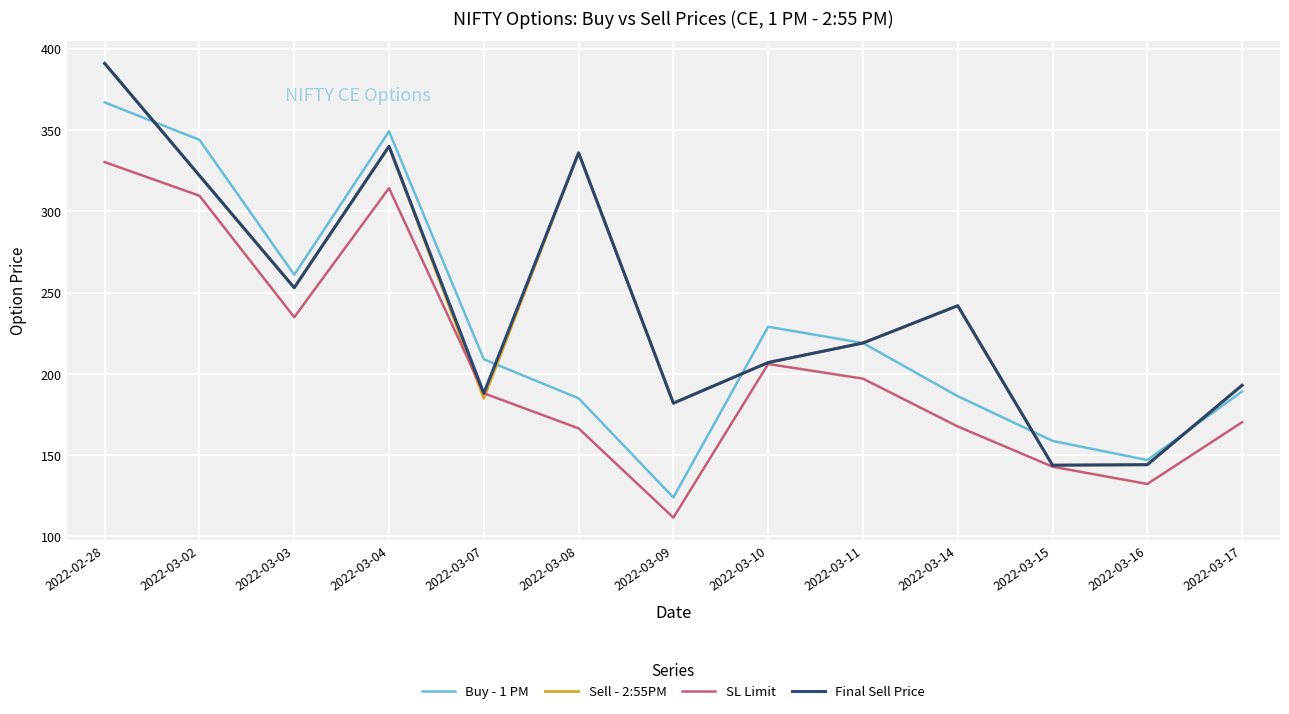

Which category has the highest value in the Final Sell Price series?

2022-02-28